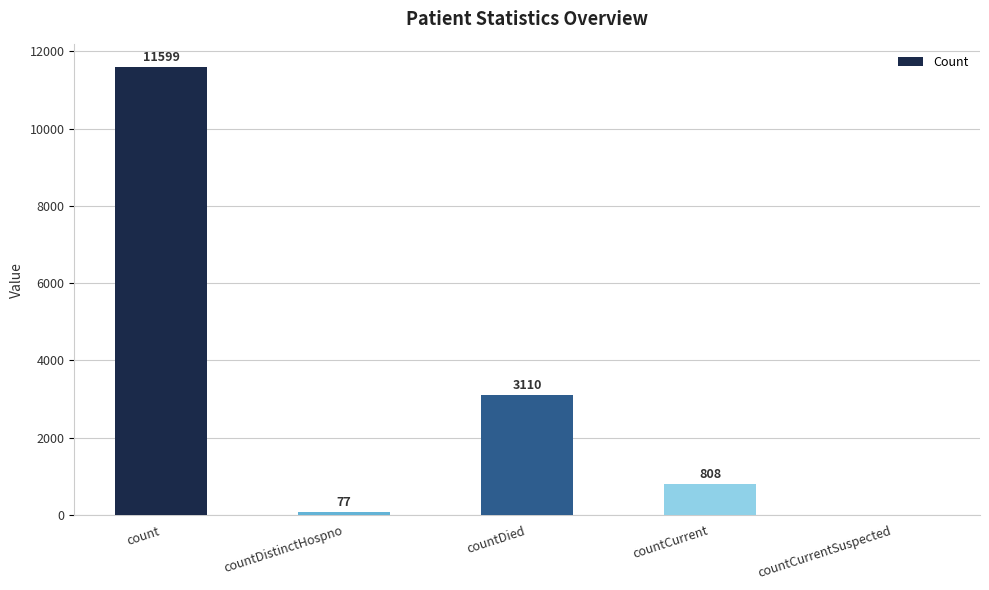

What is the greatest value displayed?

11599